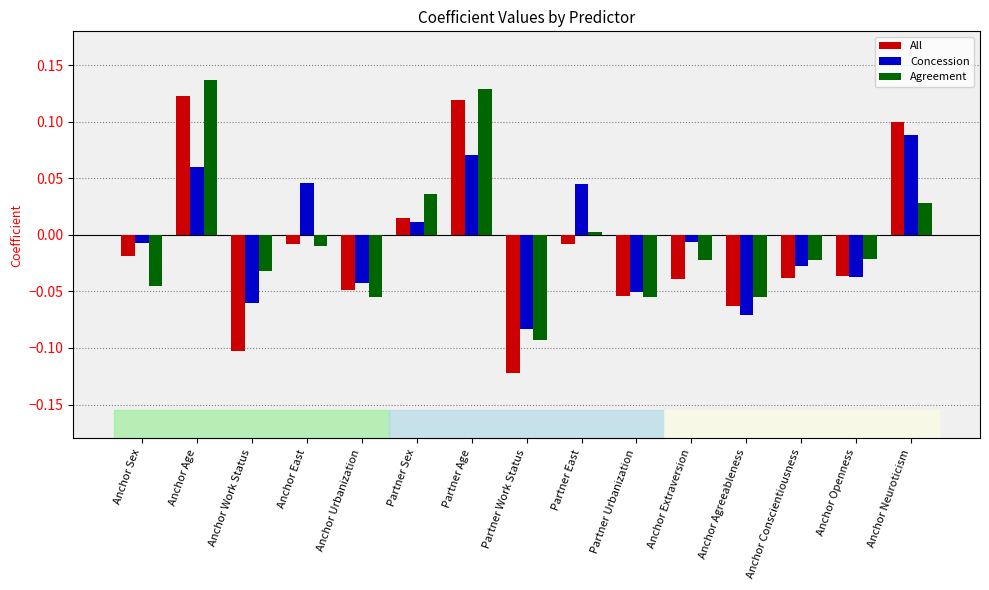

Between Partner Sex and Anchor Conscientiousness, which series saw the biggest shift?

Agreement